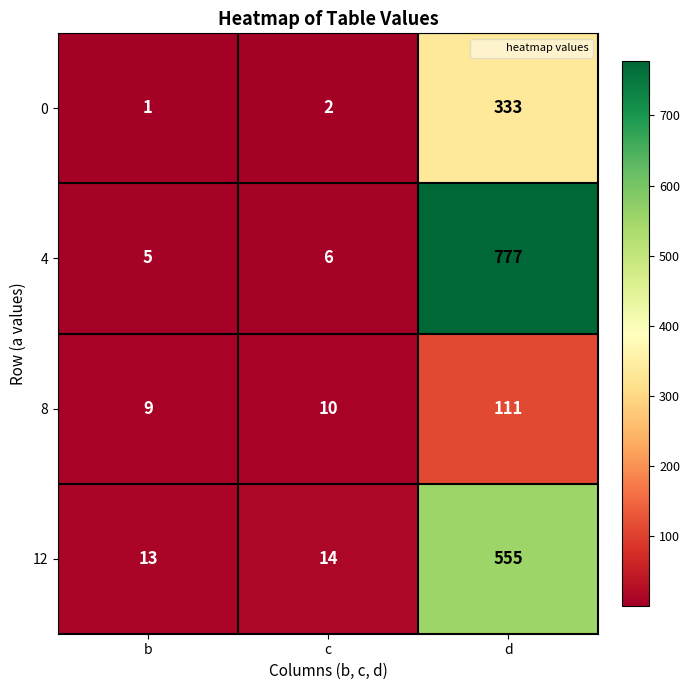

How many values in the 8 series are below 10?

1